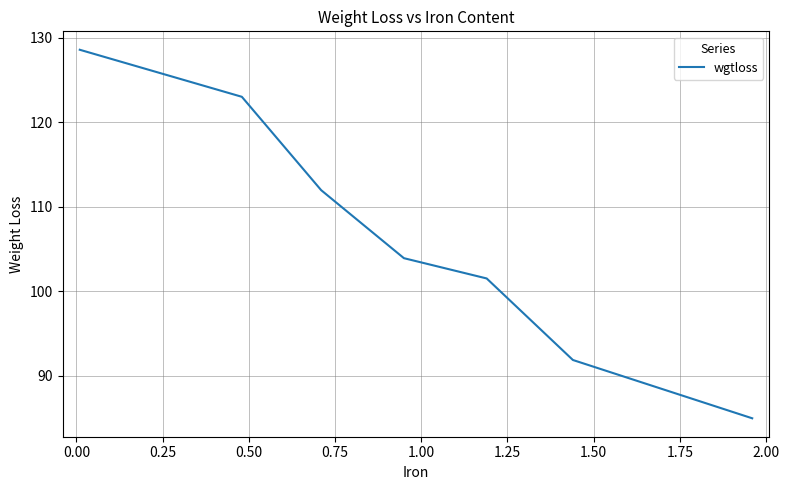

How many values are below 103?

3